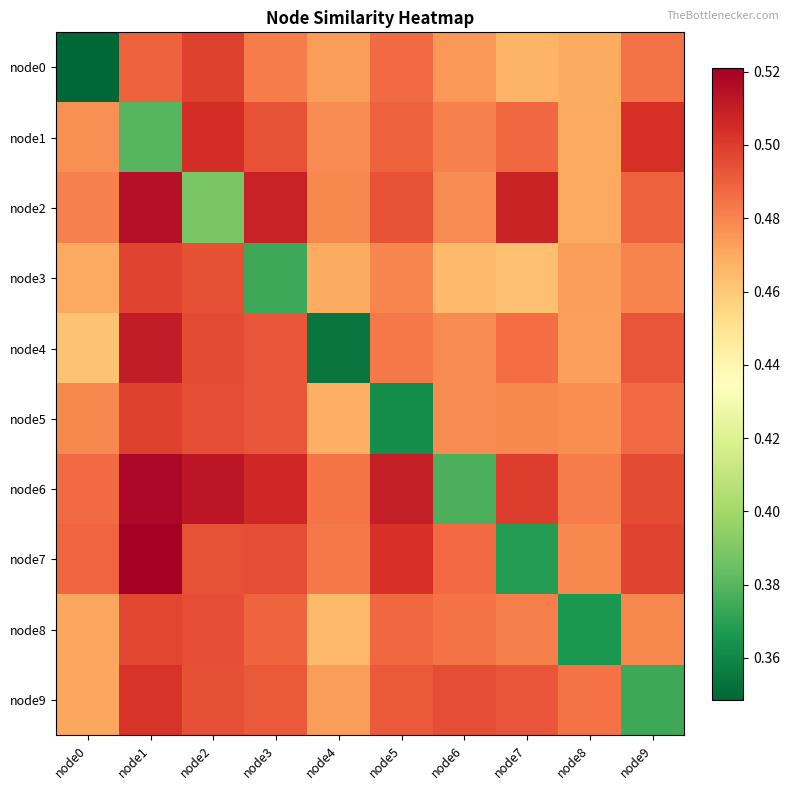

Reading right to left, list all the values displayed in this chart.

node0: node9=0.5	node8=0.5	node7=0.5	node6=0.5	node5=0.5	node4=0.5	node3=0.5	node2=0.5	node1=0.5	node0=0.3
node1: node9=0.5	node8=0.5	node7=0.5	node6=0.5	node5=0.5	node4=0.5	node3=0.5	node2=0.5	node1=0.4	node0=0.5
node2: node9=0.5	node8=0.5	node7=0.5	node6=0.5	node5=0.5	node4=0.5	node3=0.5	node2=0.4	node1=0.5	node0=0.5
node3: node9=0.5	node8=0.5	node7=0.5	node6=0.5	node5=0.5	node4=0.5	node3=0.4	node2=0.5	node1=0.5	node0=0.5
node4: node9=0.5	node8=0.5	node7=0.5	node6=0.5	node5=0.5	node4=0.4	node3=0.5	node2=0.5	node1=0.5	node0=0.5
node5: node9=0.5	node8=0.5	node7=0.5	node6=0.5	node5=0.4	node4=0.5	node3=0.5	node2=0.5	node1=0.5	node0=0.5
node6: node9=0.5	node8=0.5	node7=0.5	node6=0.4	node5=0.5	node4=0.5	node3=0.5	node2=0.5	node1=0.5	node0=0.5
node7: node9=0.5	node8=0.5	node7=0.4	node6=0.5	node5=0.5	node4=0.5	node3=0.5	node2=0.5	node1=0.5	node0=0.5
node8: node9=0.5	node8=0.4	node7=0.5	node6=0.5	node5=0.5	node4=0.5	node3=0.5	node2=0.5	node1=0.5	node0=0.5
node9: node9=0.4	node8=0.5	node7=0.5	node6=0.5	node5=0.5	node4=0.5	node3=0.5	node2=0.5	node1=0.5	node0=0.5